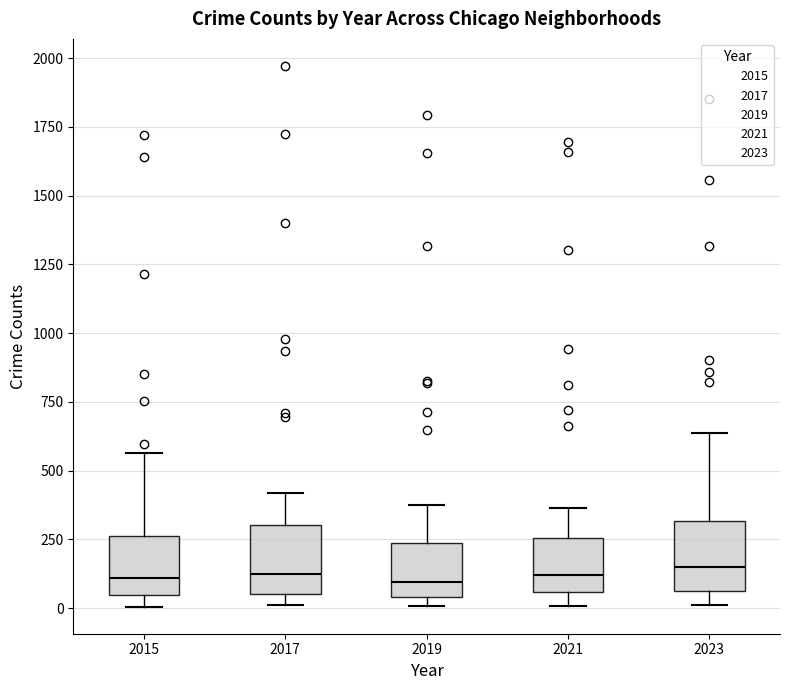

Reading left to right, read every box against the y-axis: the position of its median line, the range the box covers, and the ends of its whiskers. The values are not printed on the chart, so give them approximately, as read against the axis.

2015: median 100, box 50 to 250, whiskers 0 to 550
2017: median 100, box 50 to 300, whiskers 0 to 400
2019: median 100, box 50 to 250, whiskers 0 to 400
2021: median 100, box 50 to 250, whiskers 0 to 350
2023: median 150, box 50 to 300, whiskers 0 to 650